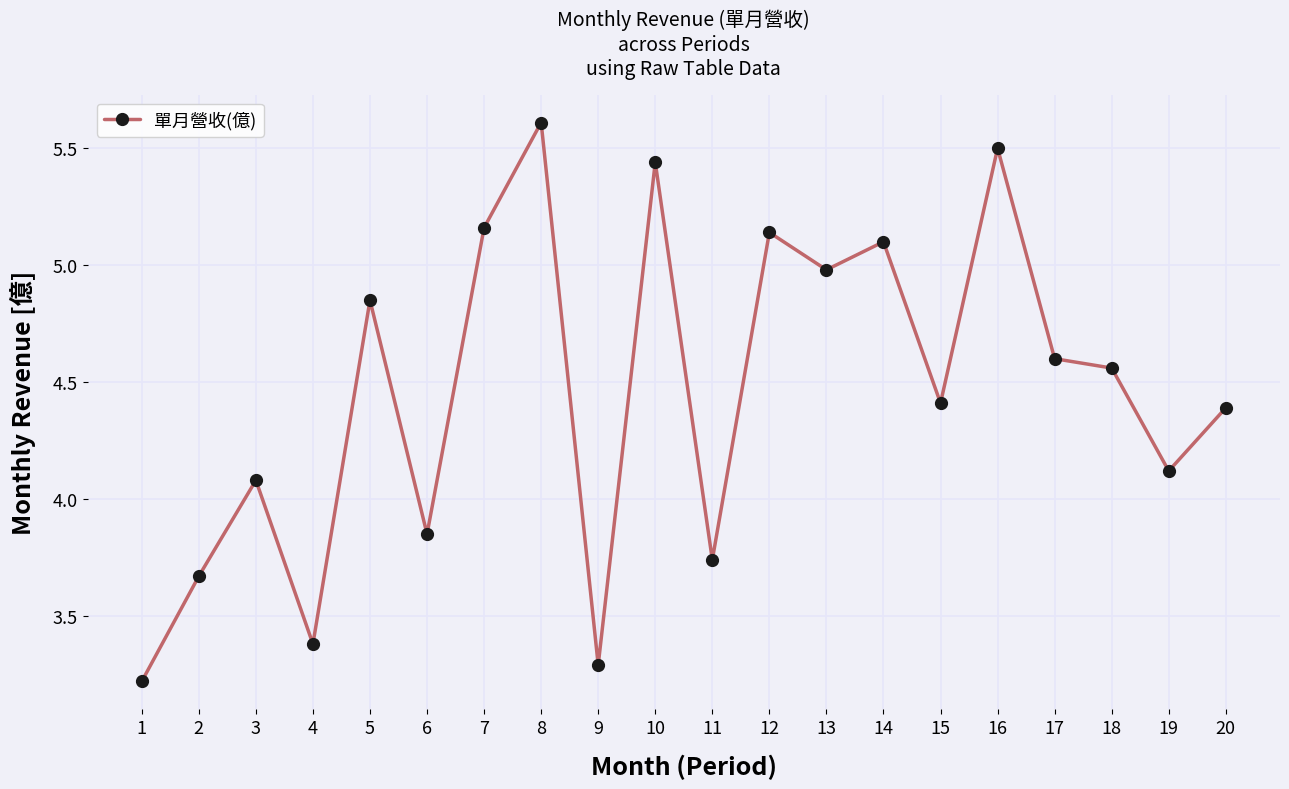

At which label is the value closest to 4?

3